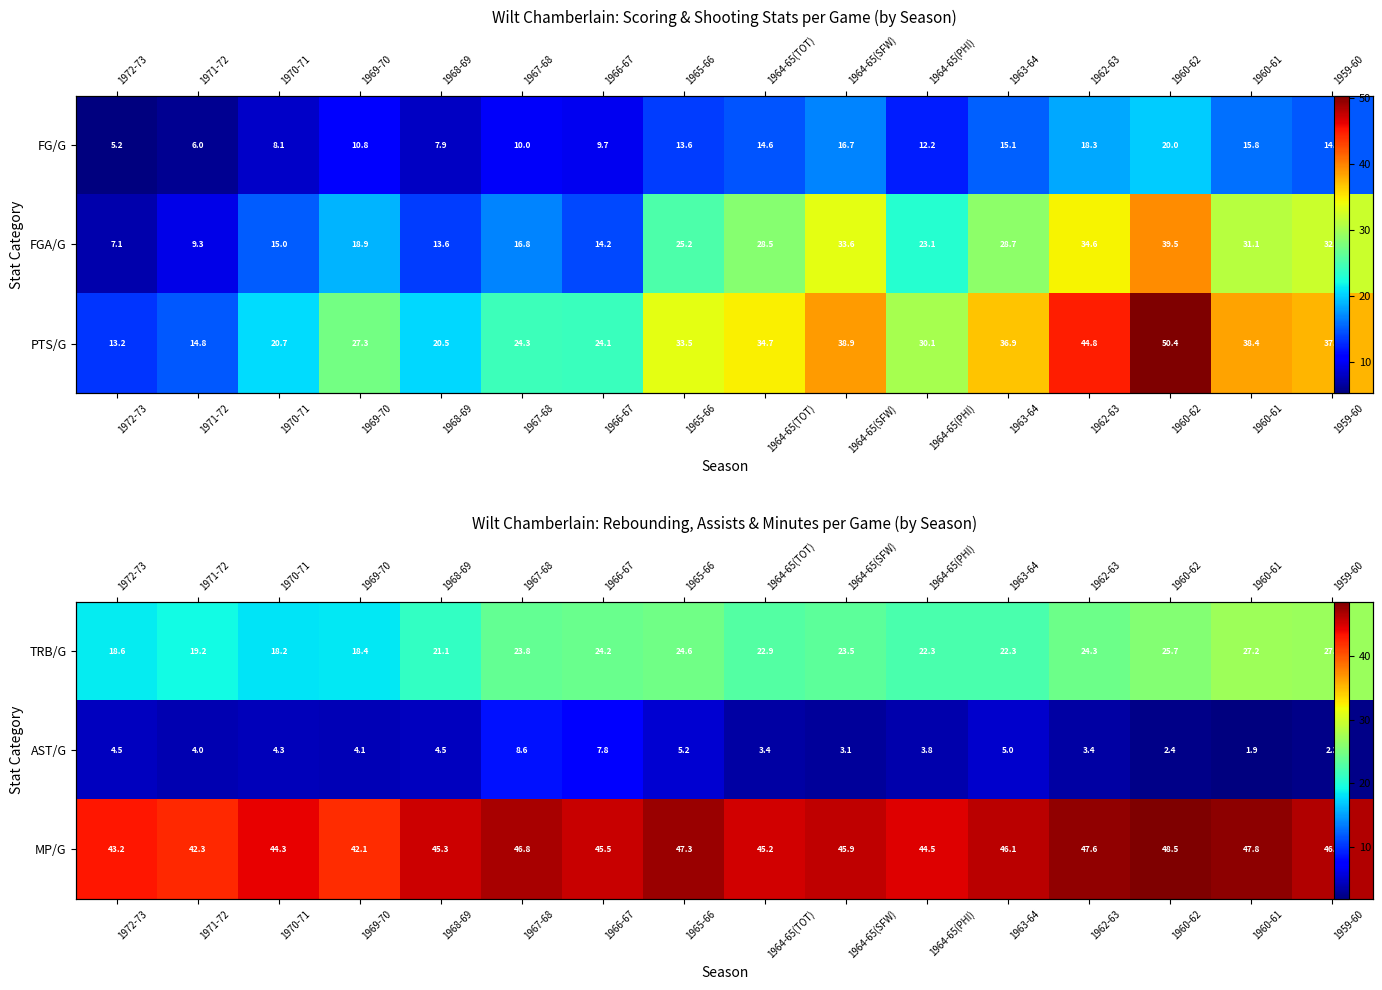

What is the difference between the maximum and minimum values in the AST/G series?

6.7